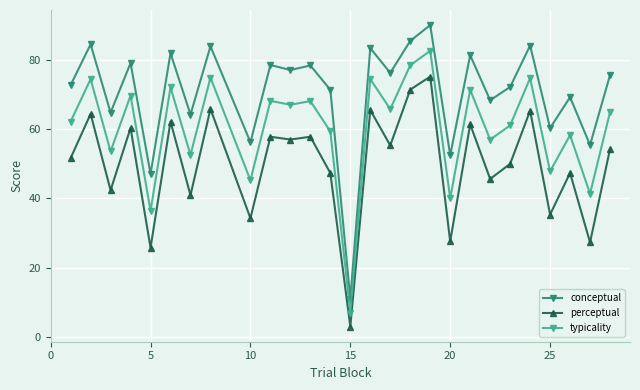

True or false: typicality and conceptual cross at least once.

False